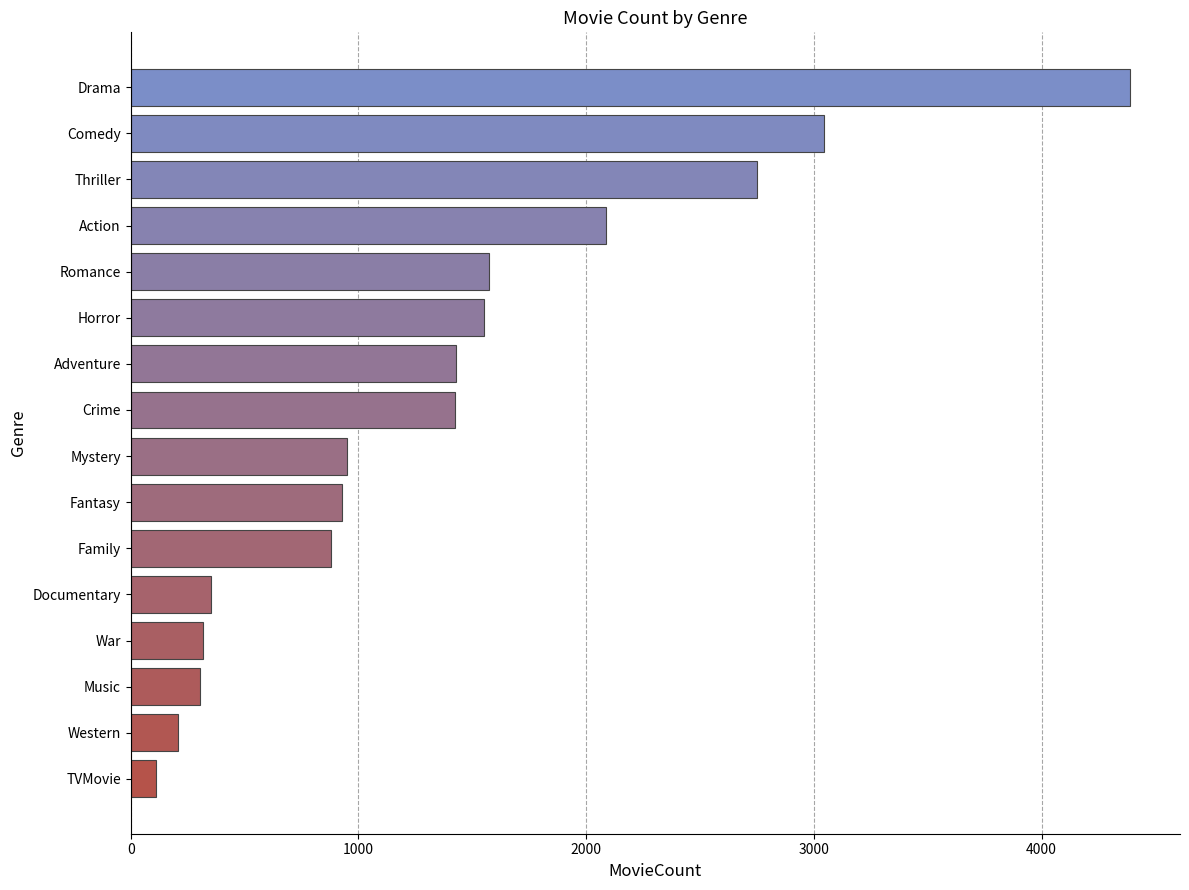

What is the average value?

1394